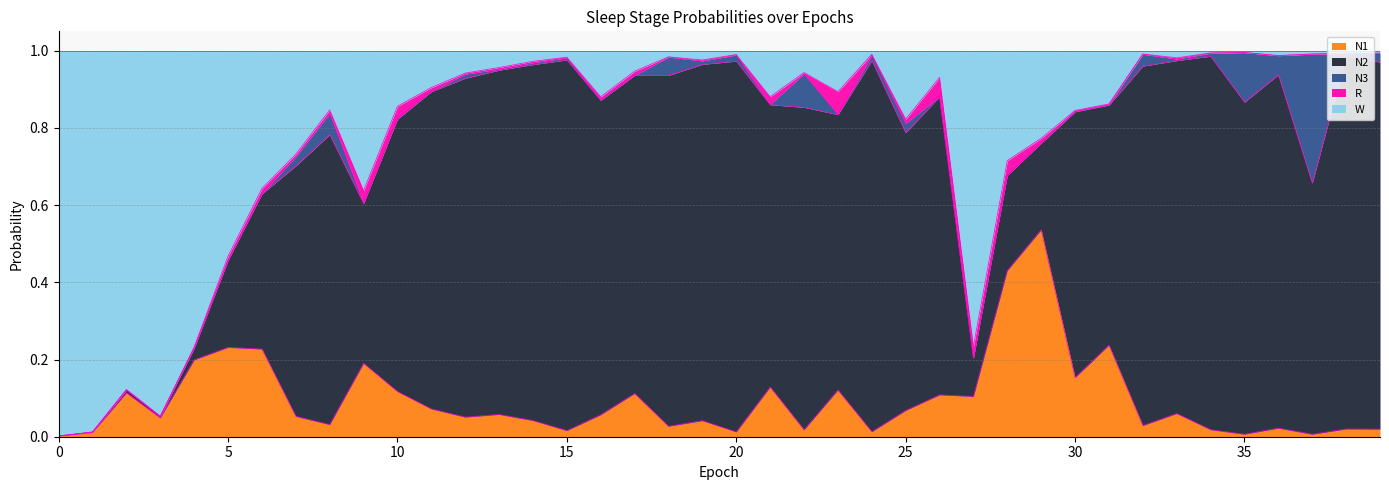

How many times do W and N2 cross each other?

3